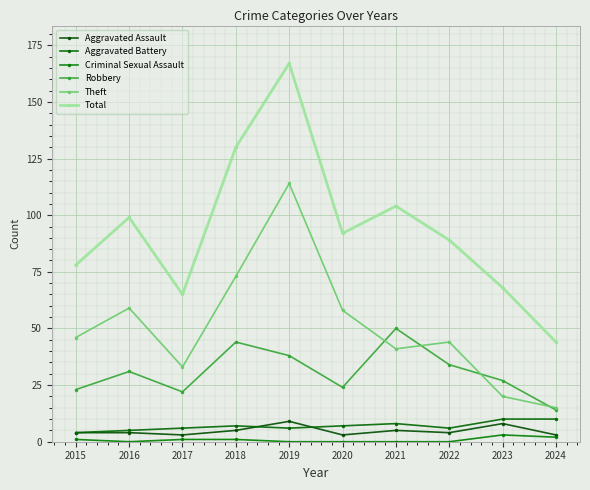

How many lines are shown in the chart?

6